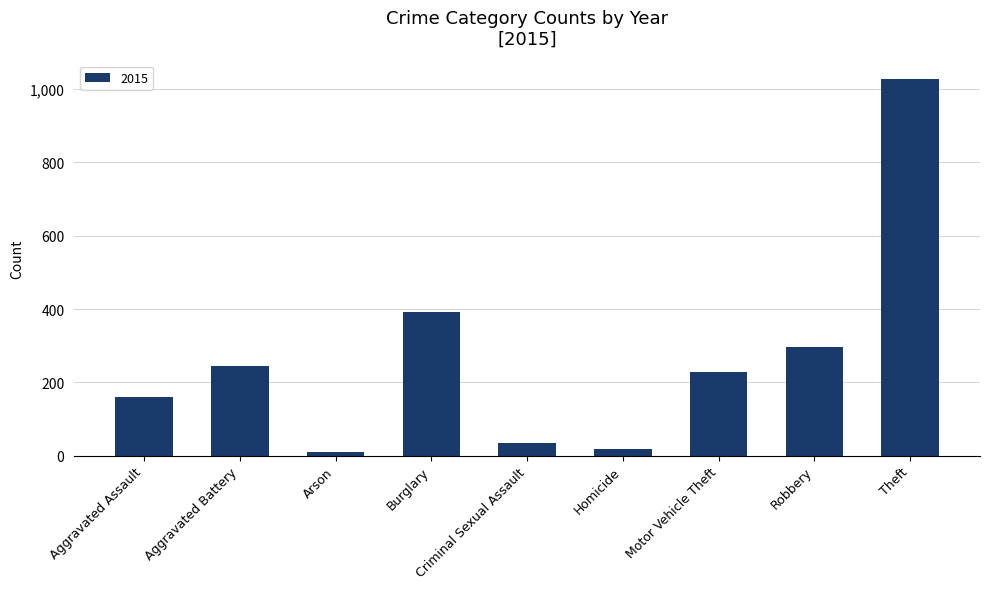

Where is the data nearest to the value 519?

Burglary